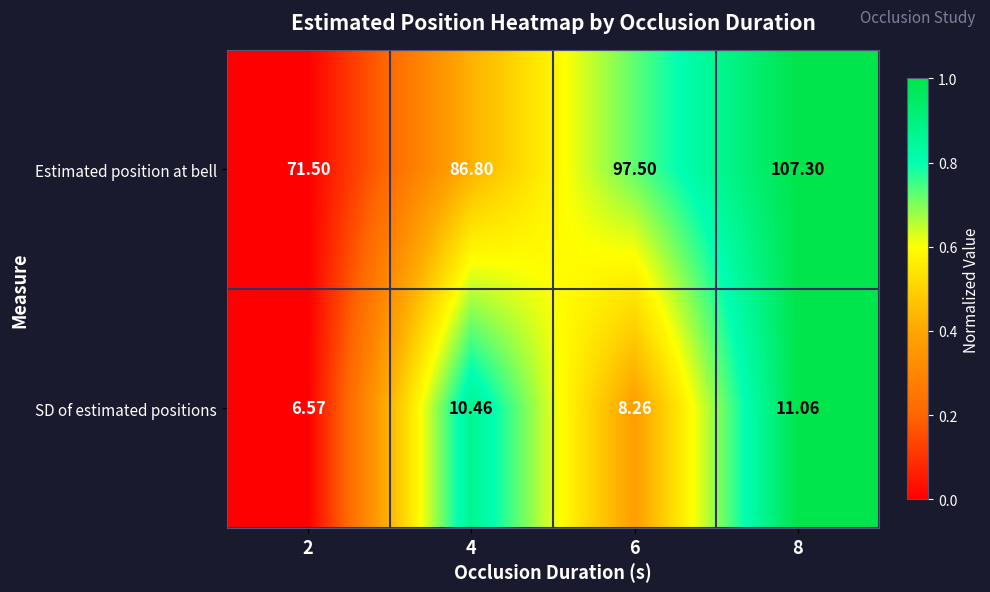

How many categories are shown in the chart?

4